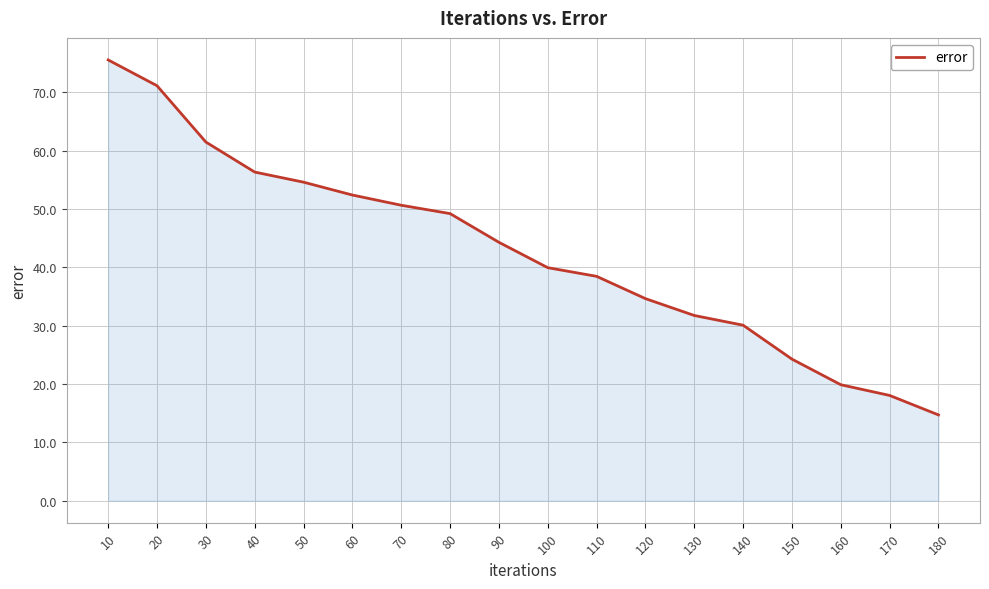

True or false: the data shows 8.1 at 170.

False